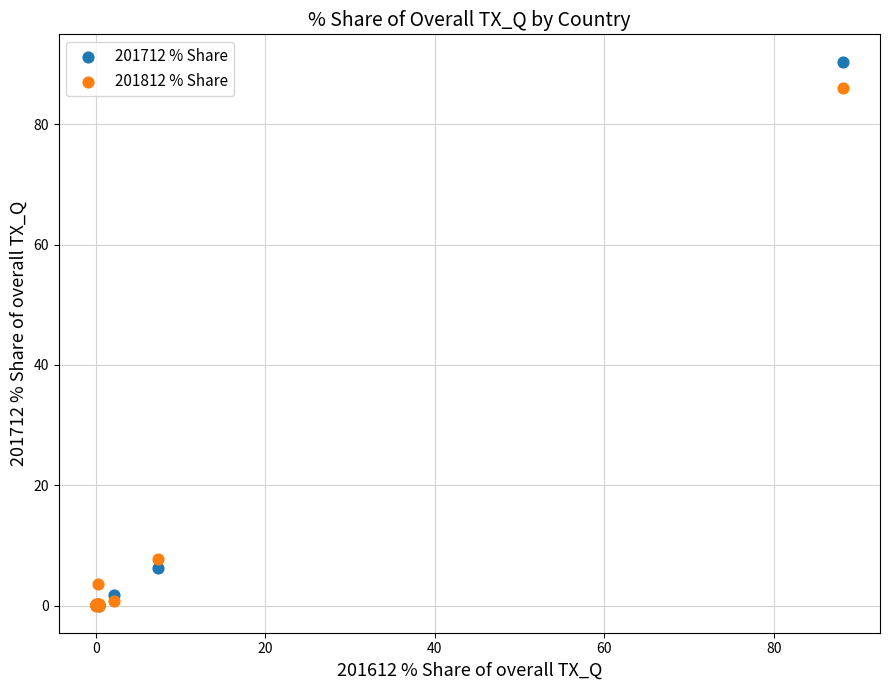

Across all series, what Y value is closest to 45?

7.8